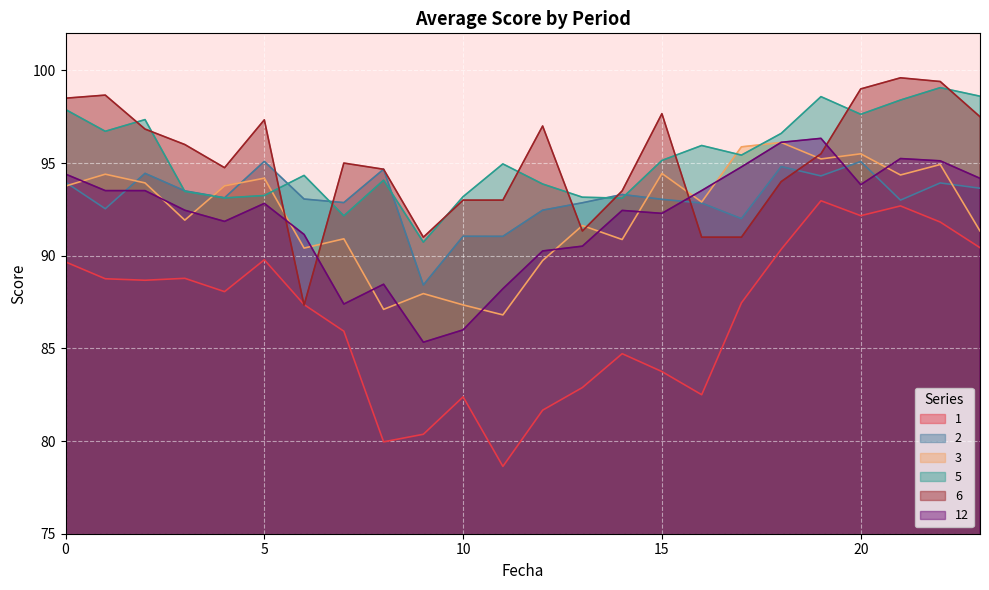

Which label corresponds to the largest value in the chart?

21